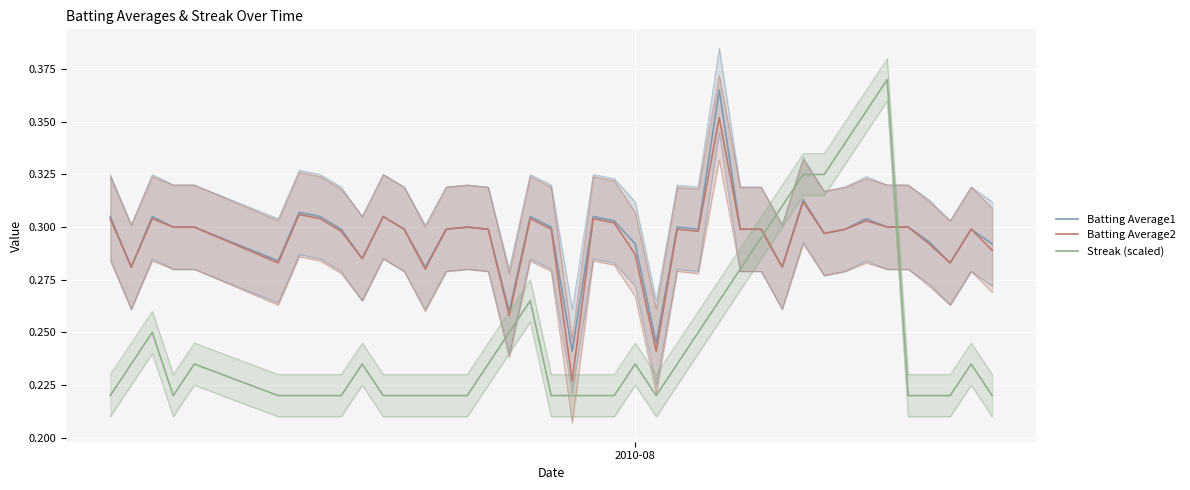

What is the minimum value shown in the chart?

0.2